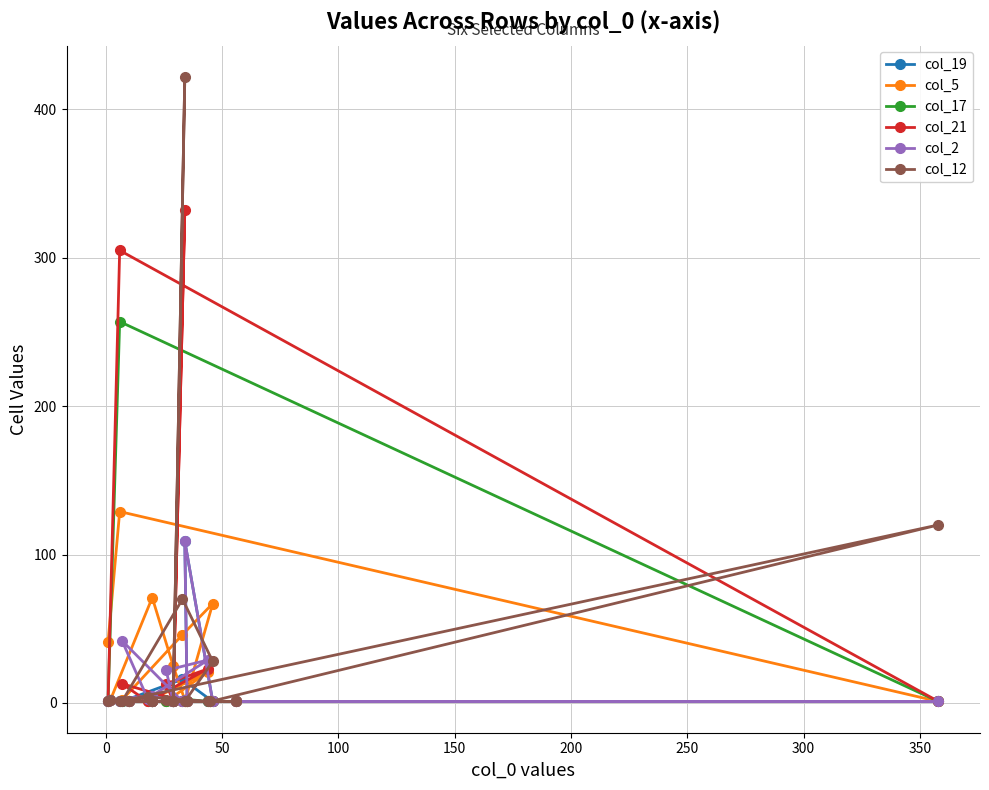

In col_2, how many points are higher than both neighbors (excluding endpoints)?

5